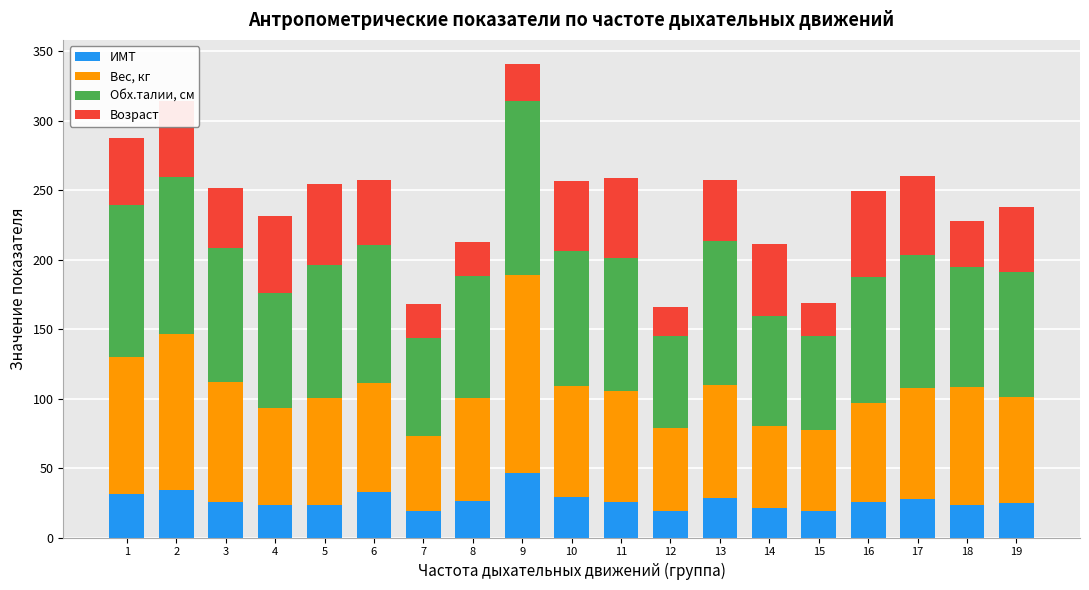

What is the total value across all series at 8?

212.5